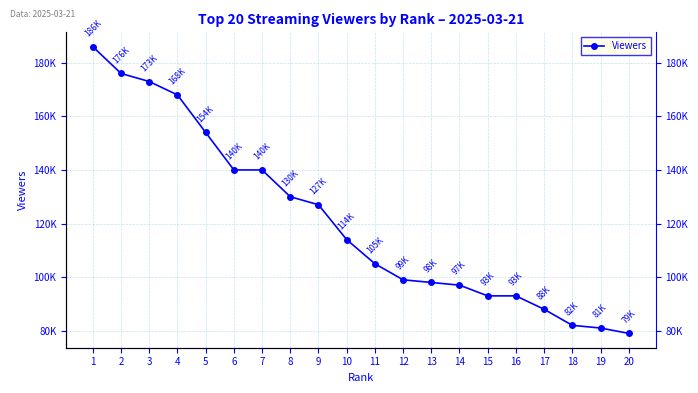

Rank the categories by value from lowest to highest.

20, 19, 18, 17, 15, 16, 14, 13, 12, 11, 10, 9, 8, 6, 7, 5, 4, 3, 2, 1